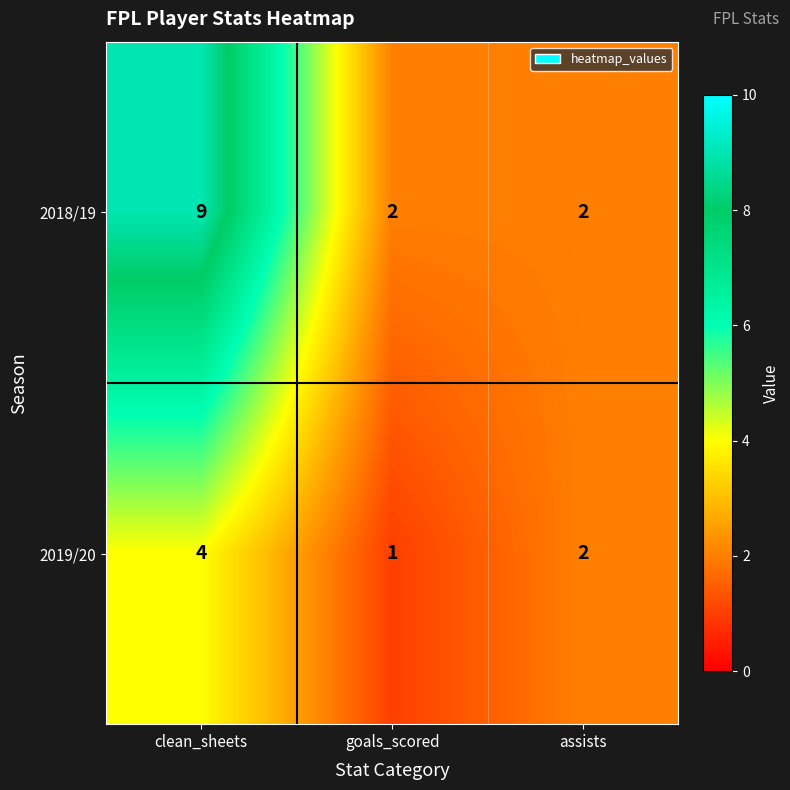

At goals_scored, list the series in order from largest to smallest.

2018/19, 2019/20